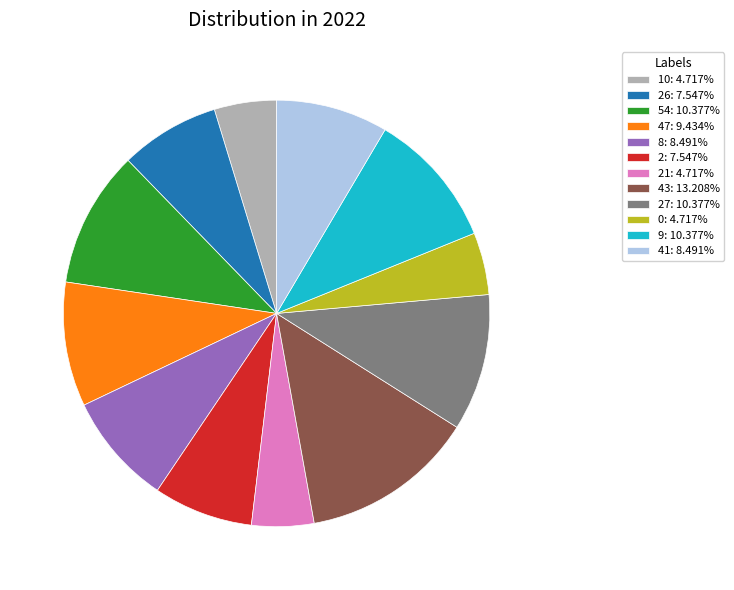

What is the ratio of the value at 21: 4.717% to the value at 41: 8.491%?

0.6